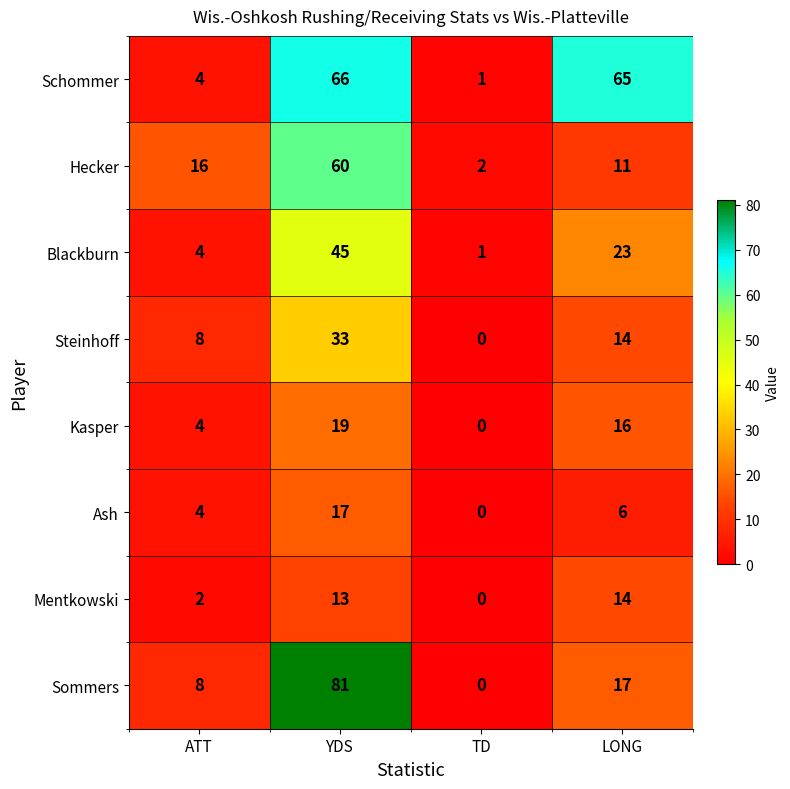

Which category has the lowest value in the Steinhoff series?

TD